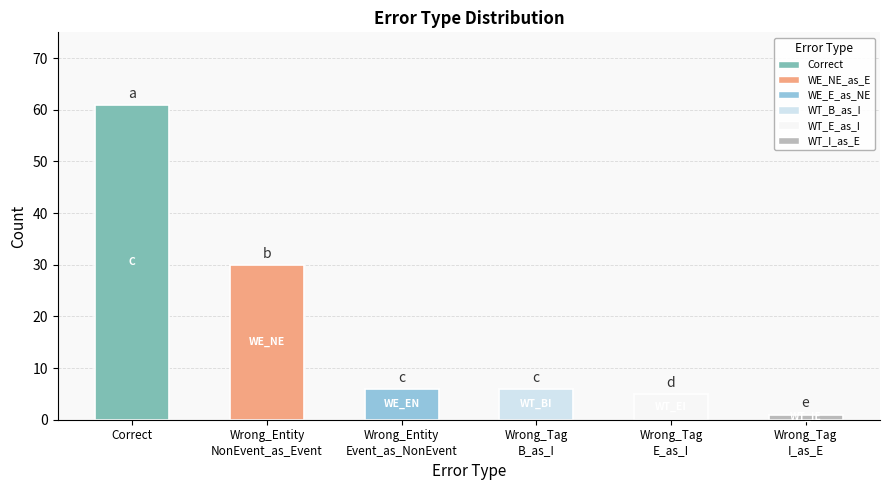

What is the ratio of the value at Wrong_Tag
E_as_I to the value at Wrong_Tag
I_as_E?

5.0